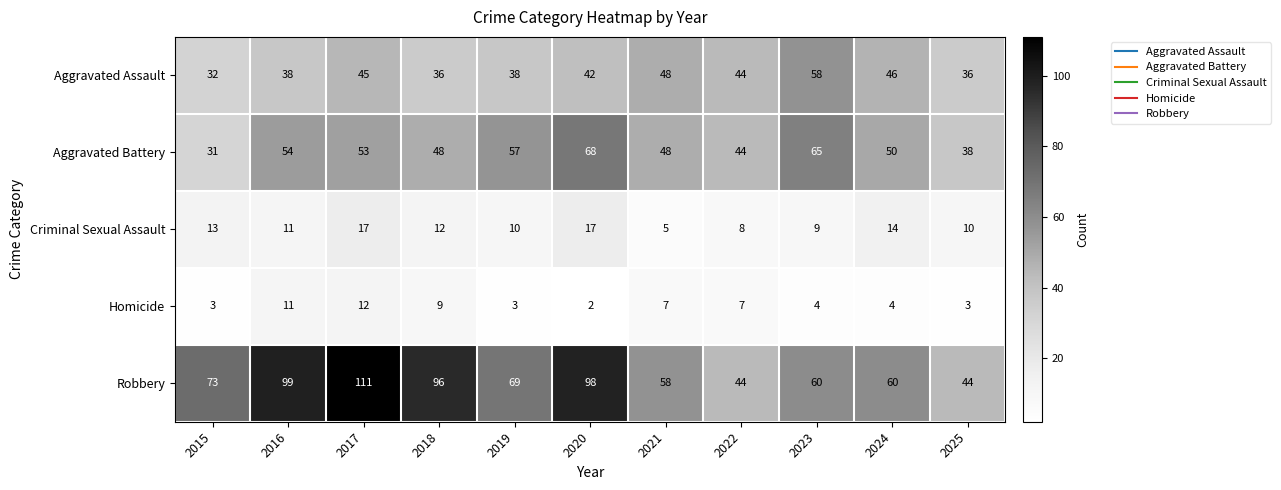

Which series has the largest total across all categories?

Robbery